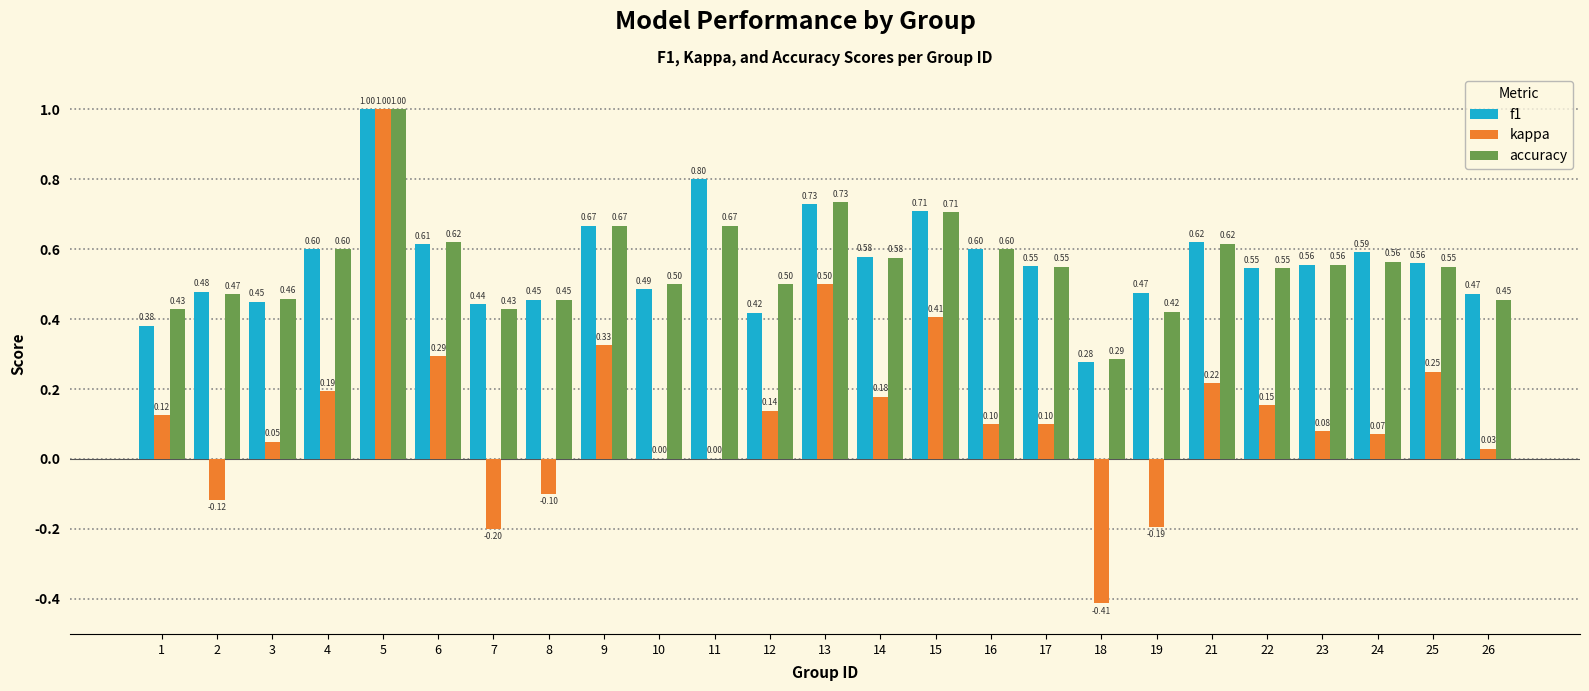

What is the average value of the f1 series?

0.6